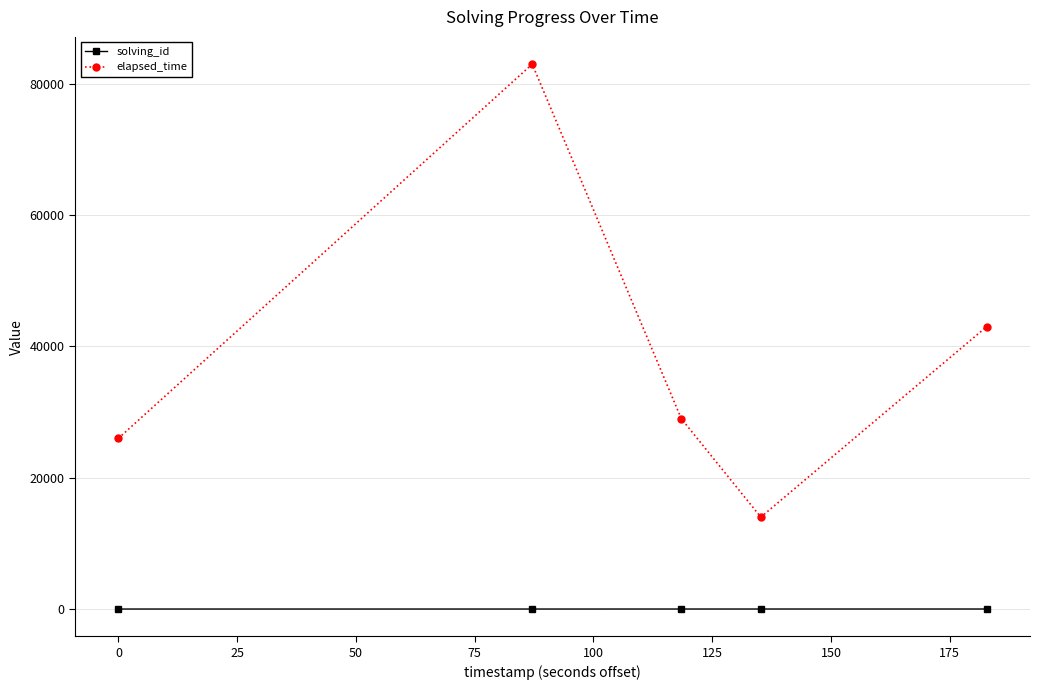

How many distinct data groups are displayed?

2